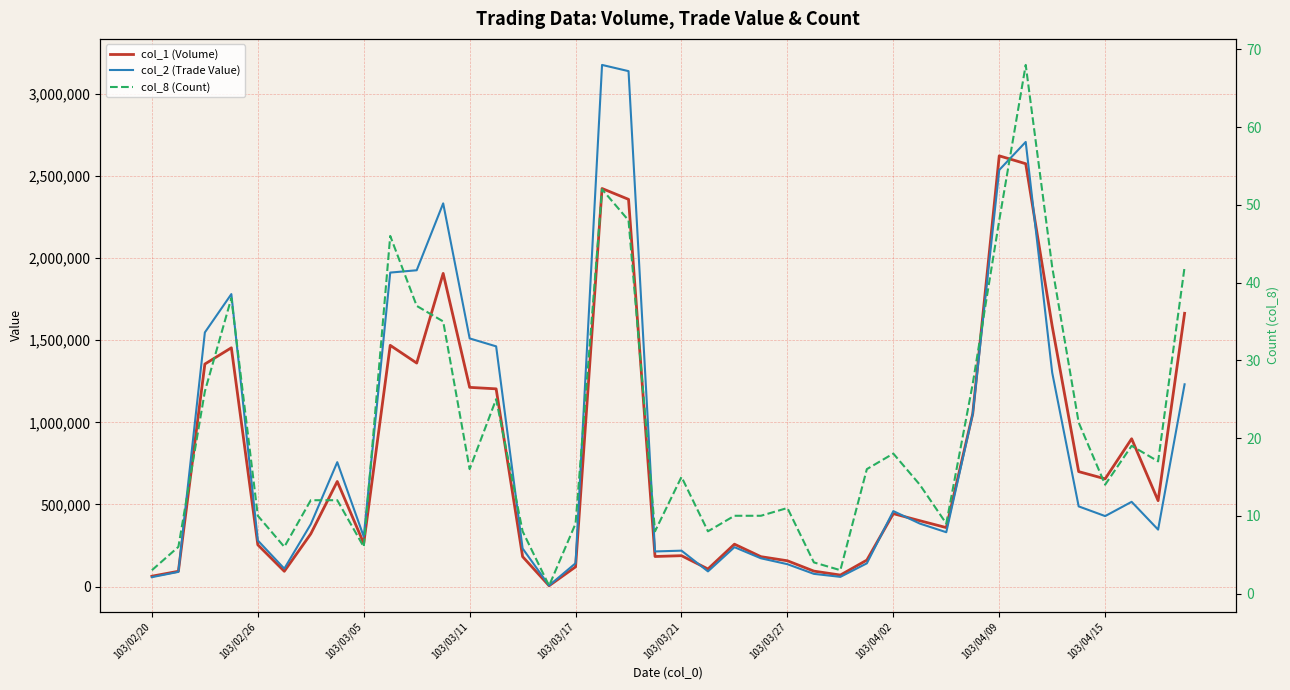

Reading right to left, what are all the values shown in this chart?

col_1 (Volume): 1664000	523000	900000	656000	700000	1586000	2575000	2623000	1053000	359000	401000	444000	161000	70000	94000	157000	182000	258000	107000	188000	183000	2358000	2424000	120000	5000	182000	1204000	1213000	1907000	1361000	1469000	263000	640000	321000	93000	254000	1454000	1355000	93000	63000
col_2 (Trade Value): 1231650	346690	515980	429100	488220	1302860	2707620	2536920	1051690	330820	383560	459470	141320	59000	77270	136240	172100	239760	92370	218540	213780	3138810	3176600	141970	6300	231810	1462730	1511050	2333450	1926170	1911980	303960	757480	379680	109080	280570	1781040	1547570	89350	57230
col_8 (Count): 42	17	19	14	22	42	68	48	27	9	14	18	16	3	4	11	10	10	8	15	8	48	52	9	1	8	25	16	35	37	46	6	12	12	6	10	38	26	6	3